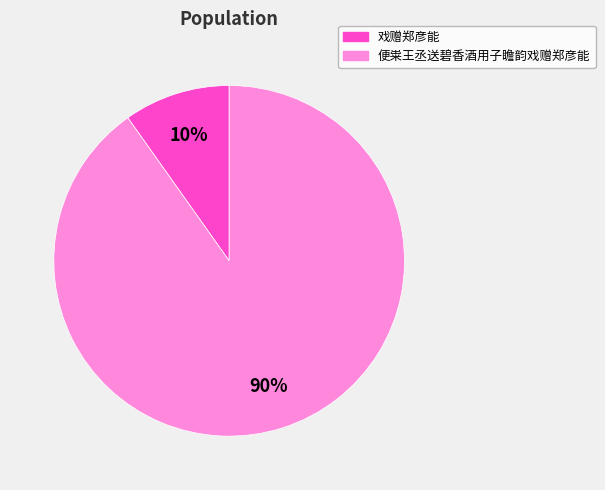

To the nearest percent, what portion does 戏赠郑彦能 represent?

10%